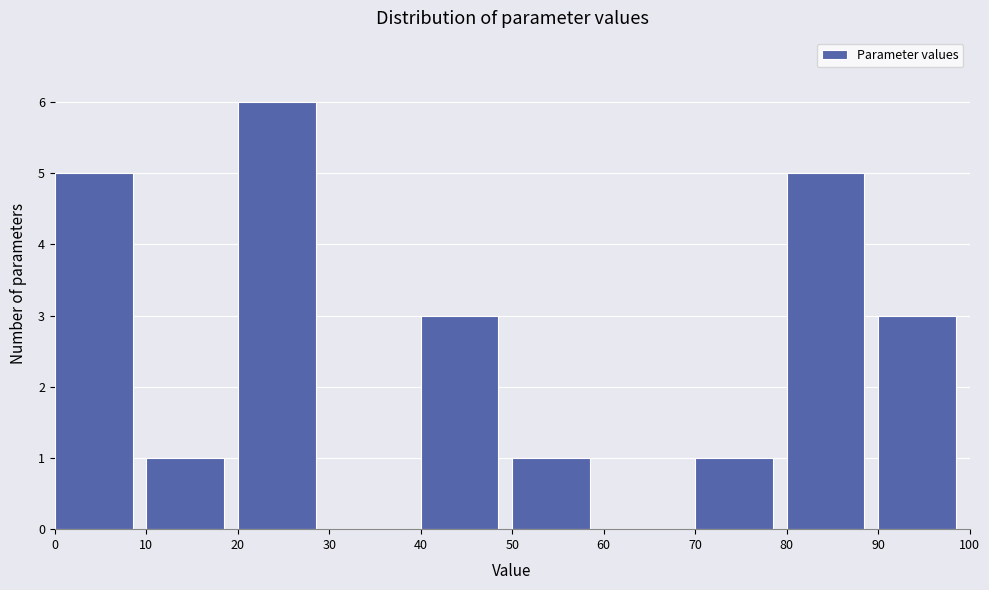

Which range on the x-axis has the tallest bar?

20 to 30